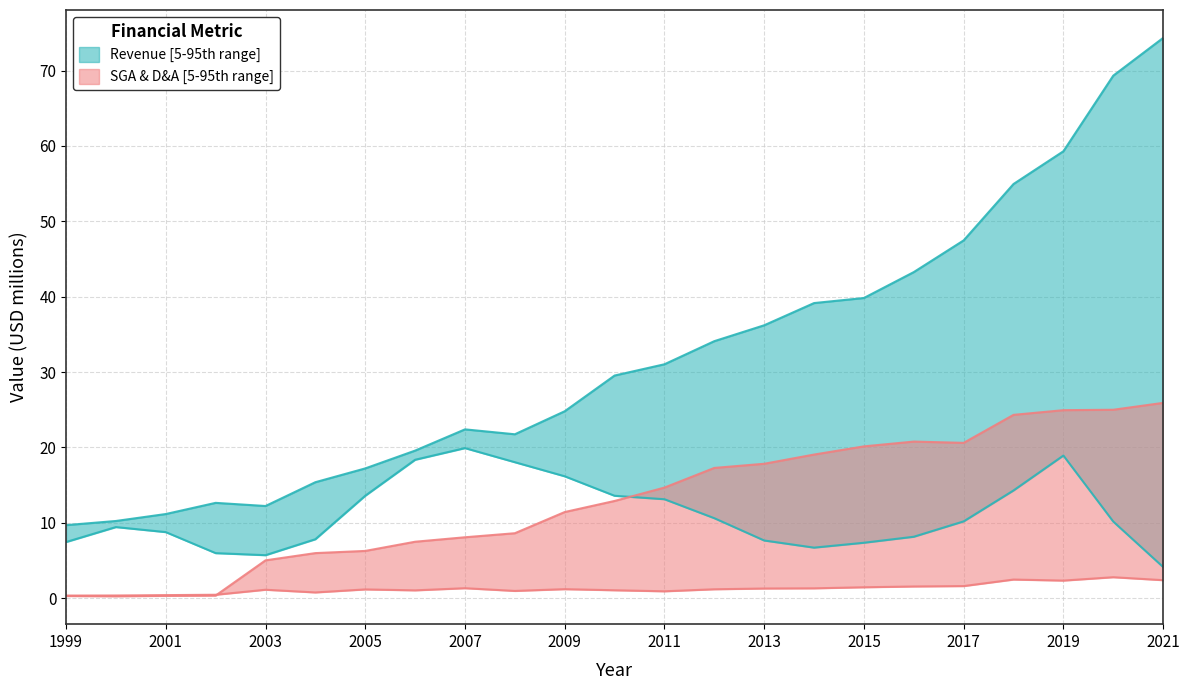

What is the spread (max minus min) of values at 2002?

12.3